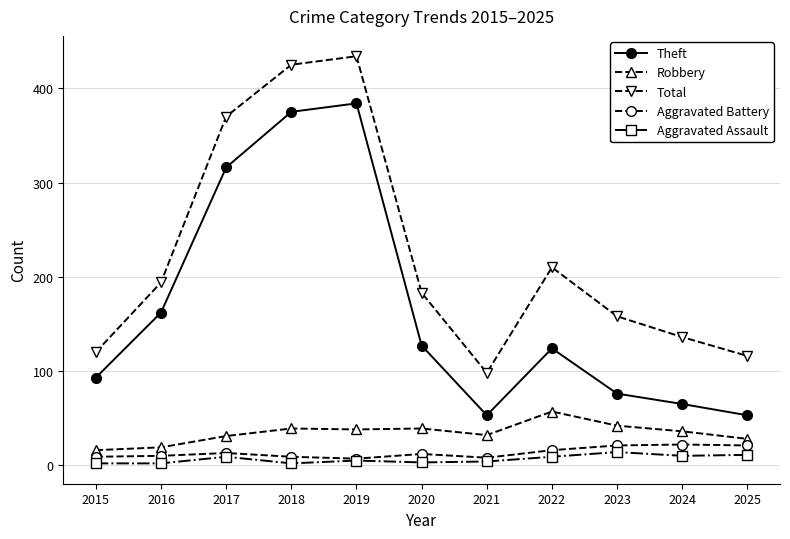

True or false: Theft and Total intersect in this chart.

False